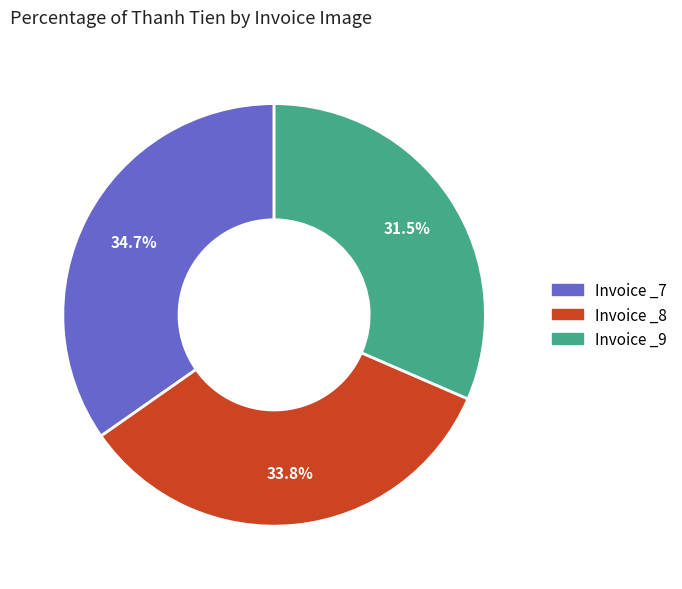

Is there any slice that represents more than half of the pie?

No